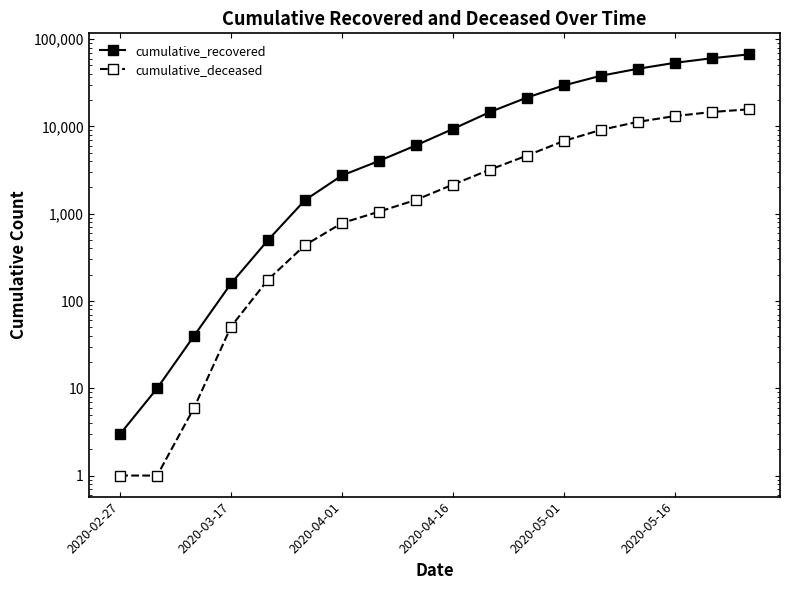

What is the highest value of the cumulative_recovered series?

67003